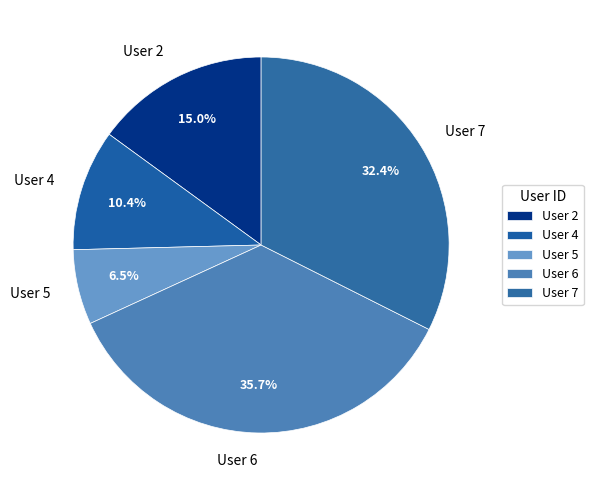

Is User 2 the majority of the pie?

No